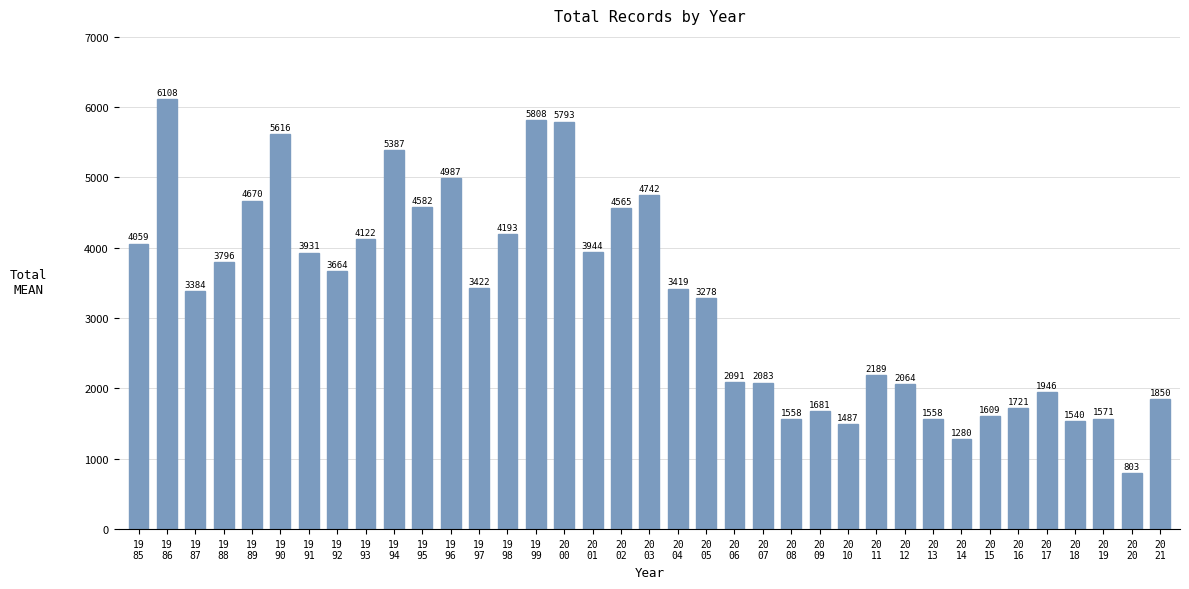

Count the number of data series in this chart.

1